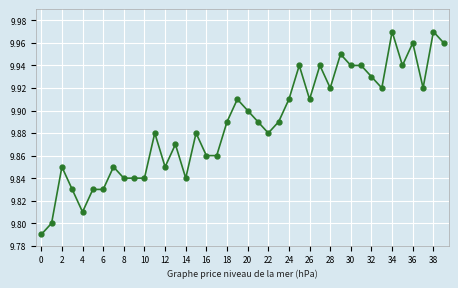

True or false: there are more than 1 points higher than both neighbors.

True